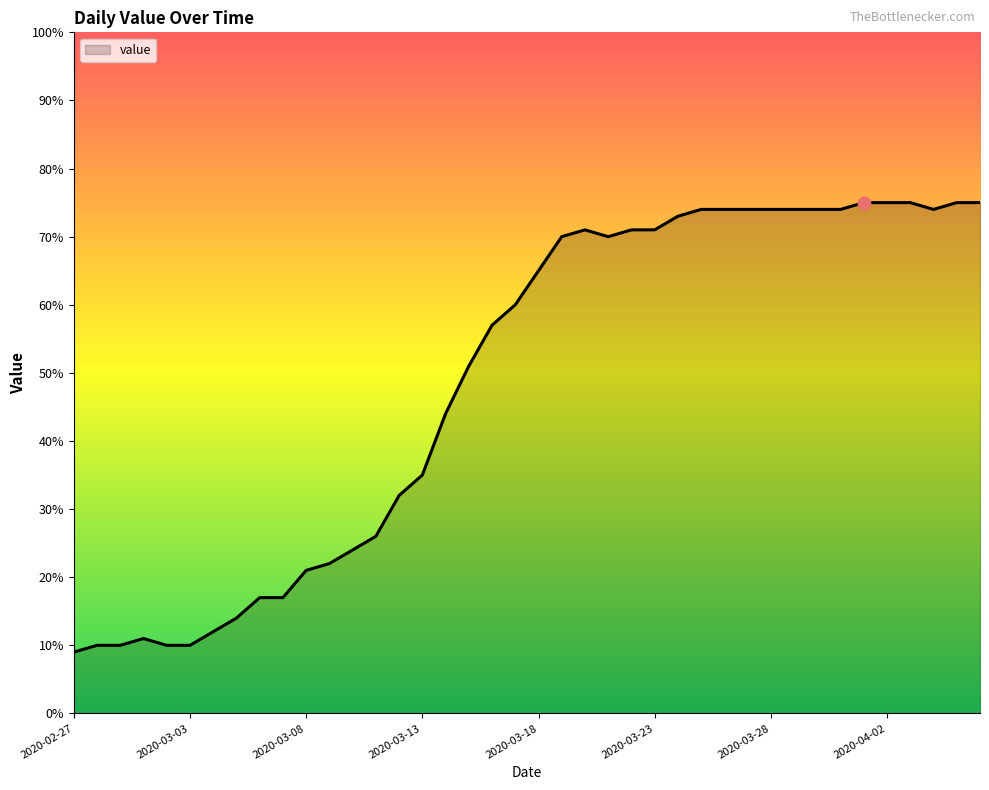

What is the minimum value shown in the chart?

9